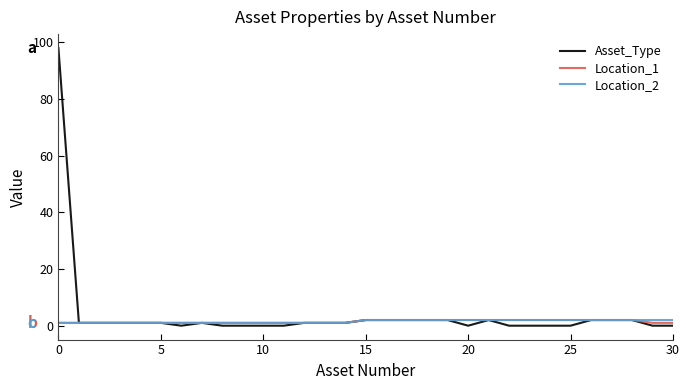

What are all the series names shown in the legend?

Asset_Type, Location_1, Location_2